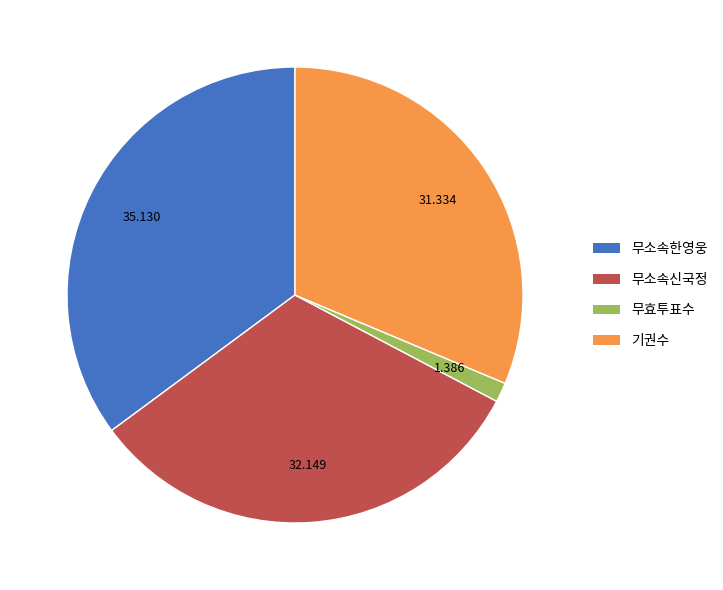

Combined, do 기권수 and 무소속한영웅 account for over 50%?

Yes